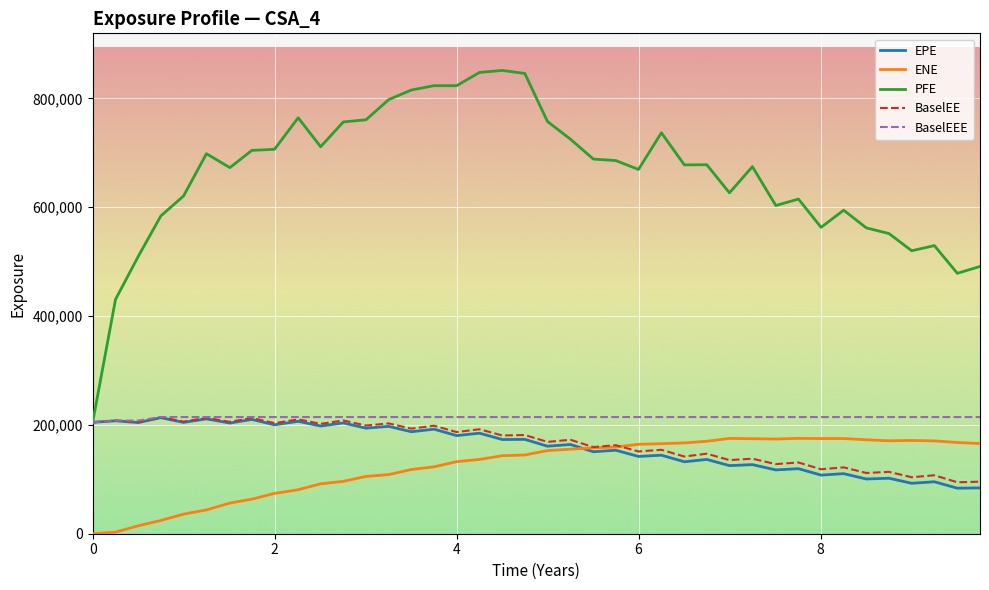

Which series has the largest total across all categories?

PFE